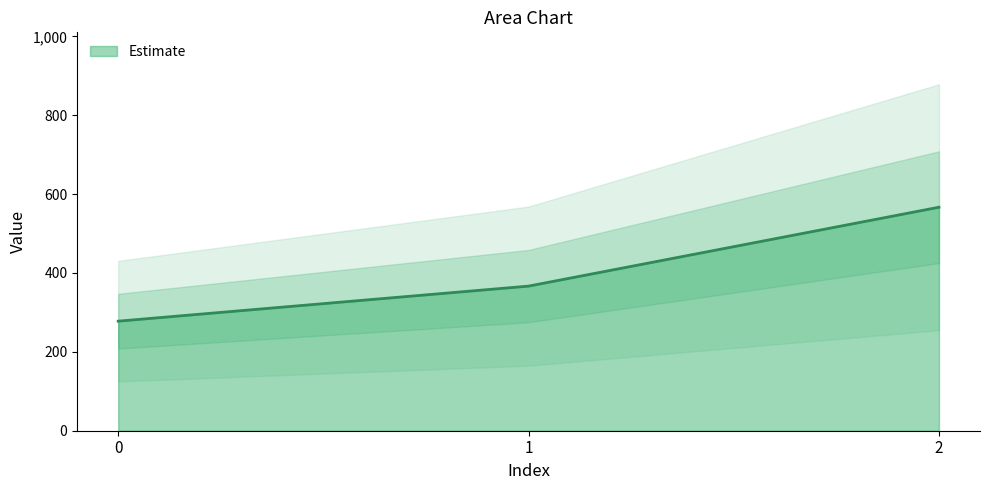

Is it true that the value at 0 is 412.5?

False